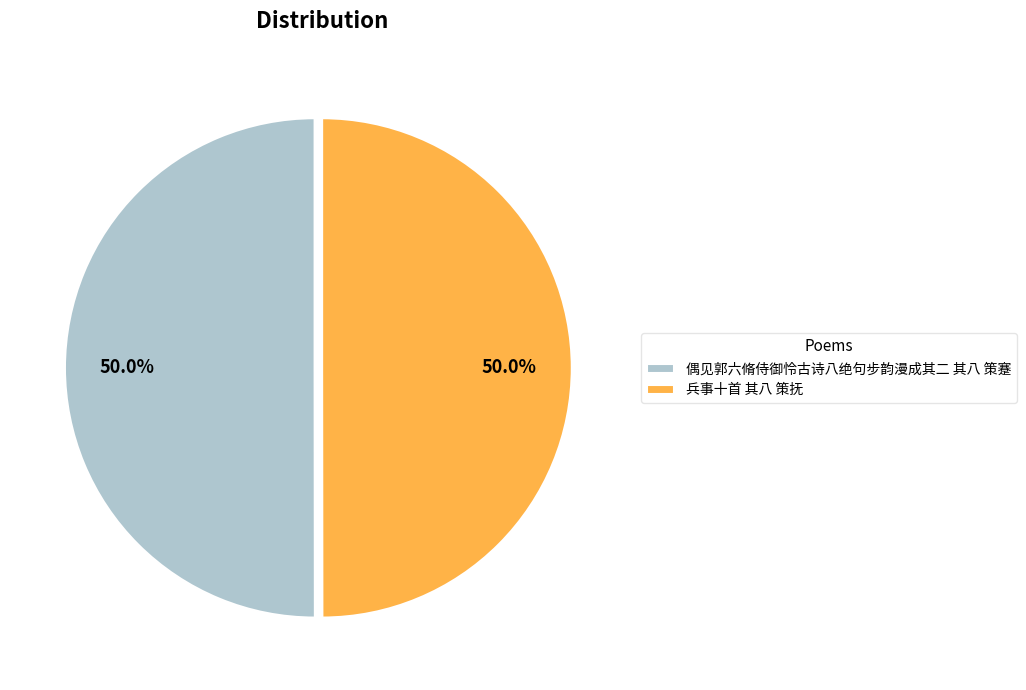

How many segments does this pie chart have?

2